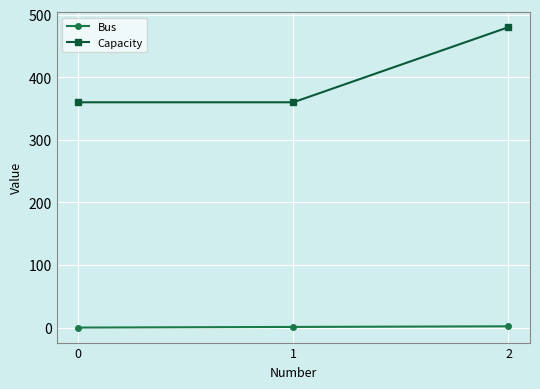

What is the difference between the maximum and second lowest values in the Capacity series?

120